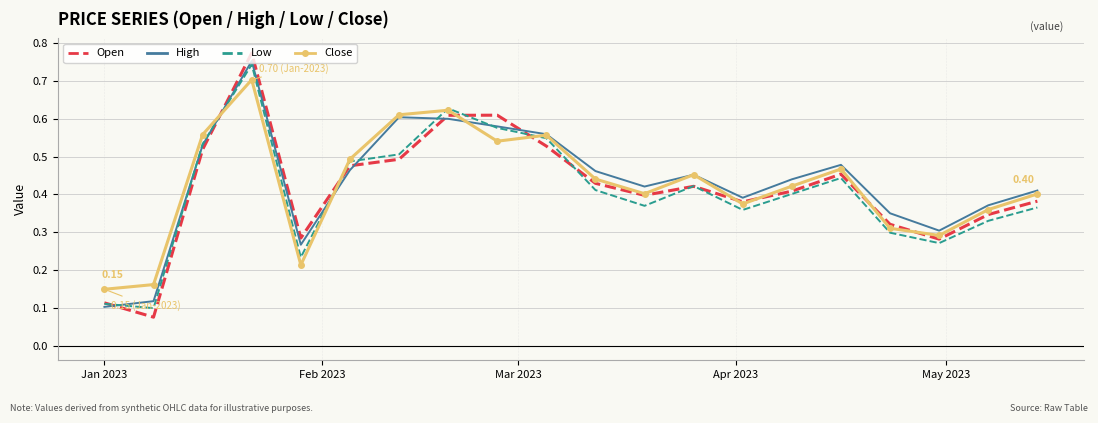

Which series has the largest range (max minus min)?

Open